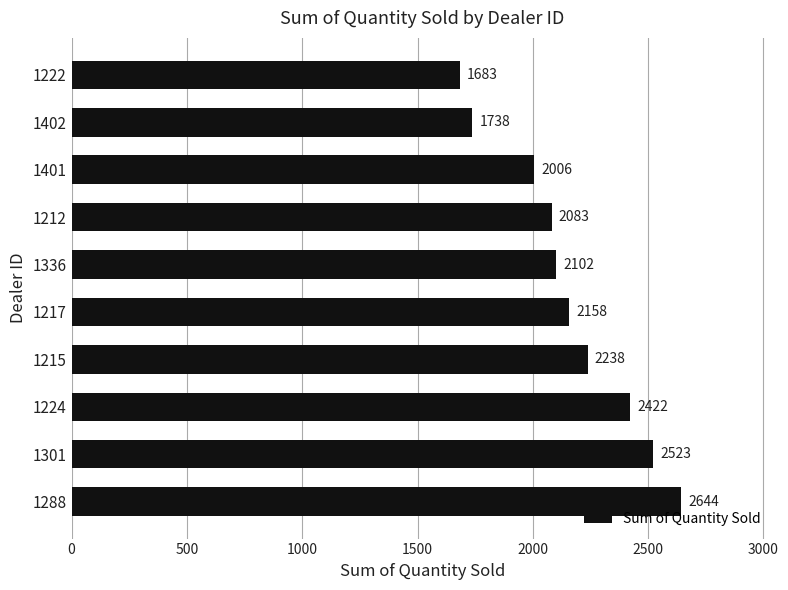

What is the minimum value shown in the chart?

1683